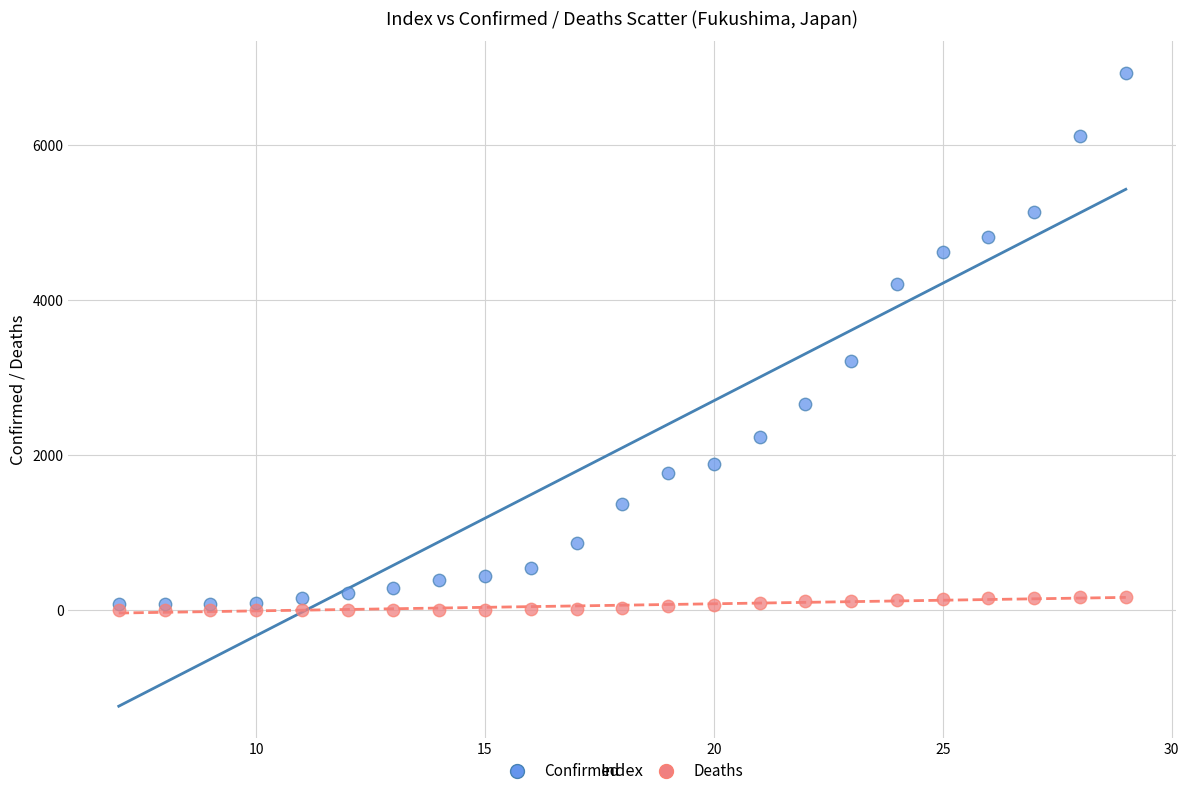

In the Confirmed series, what Y value is closest to 3511?

3216